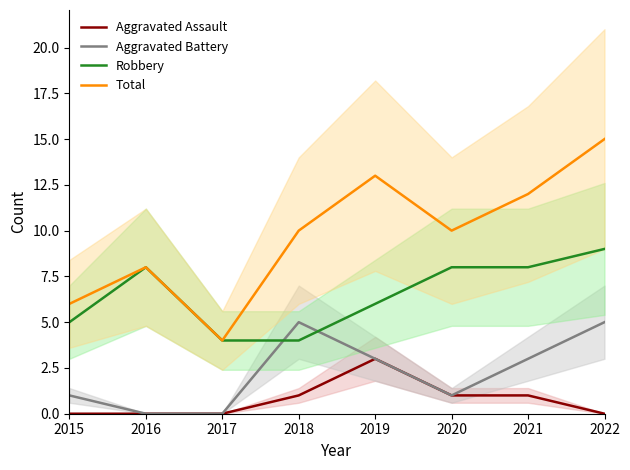

True or false: Robbery has more than 2 interior local peaks.

False